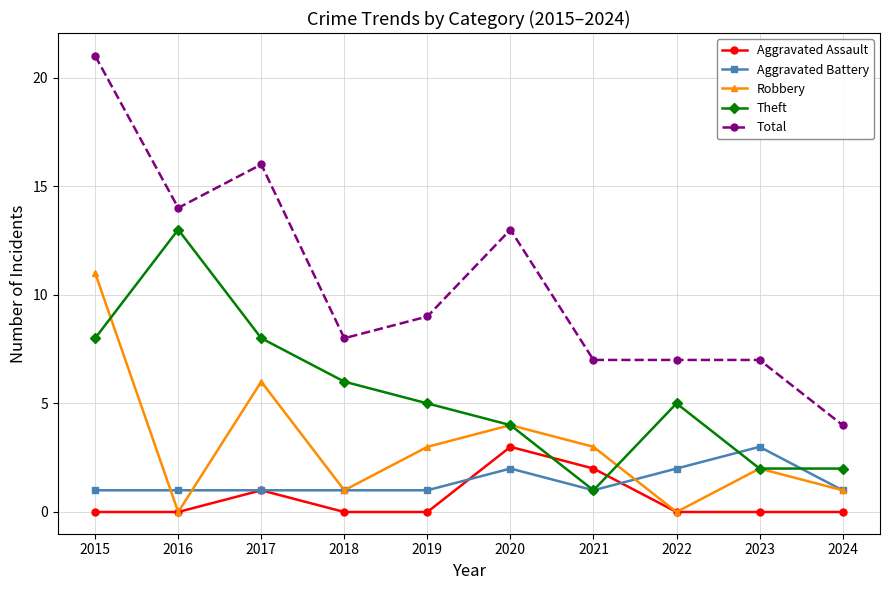

What is the sum of all Theft values?

54